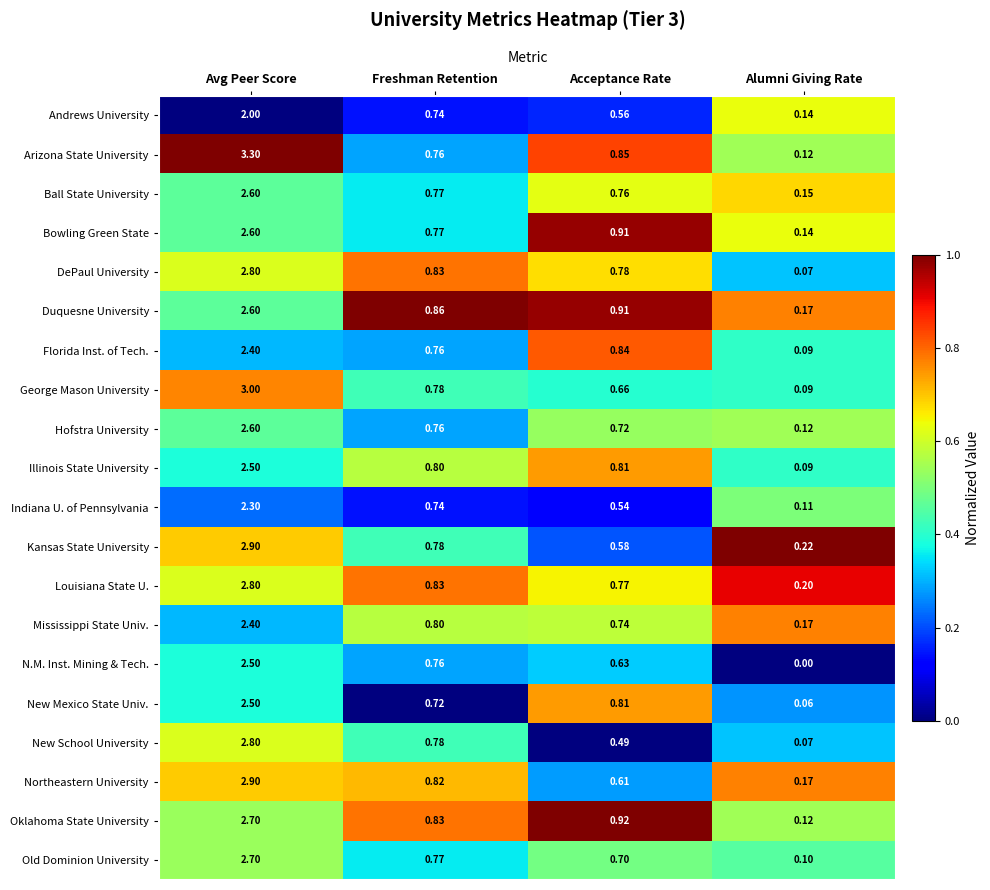

Which series has the largest range (max minus min)?

Arizona State University